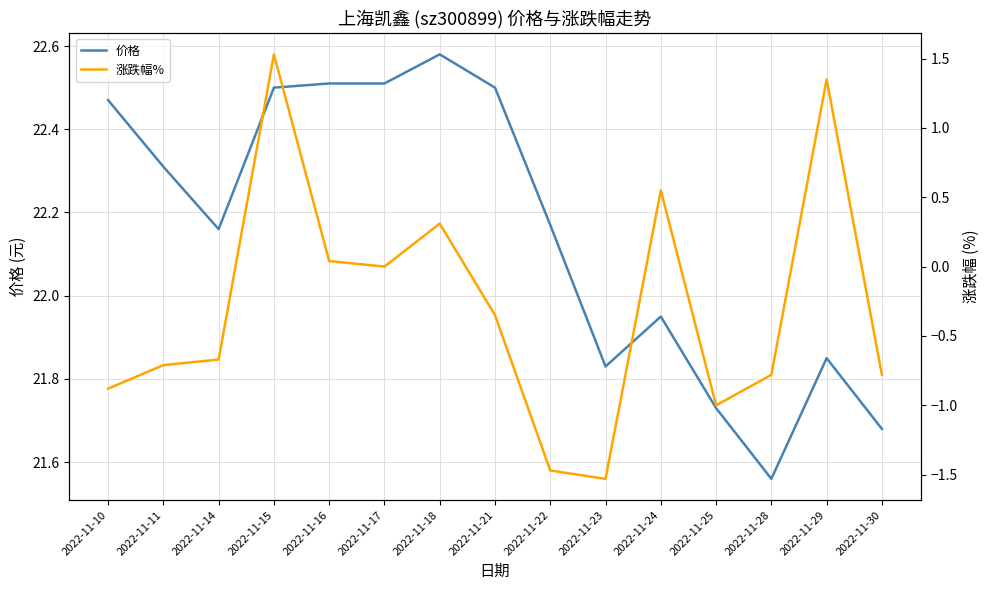

What is the value of the 涨跌幅% point at the 7th from the left?

0.3